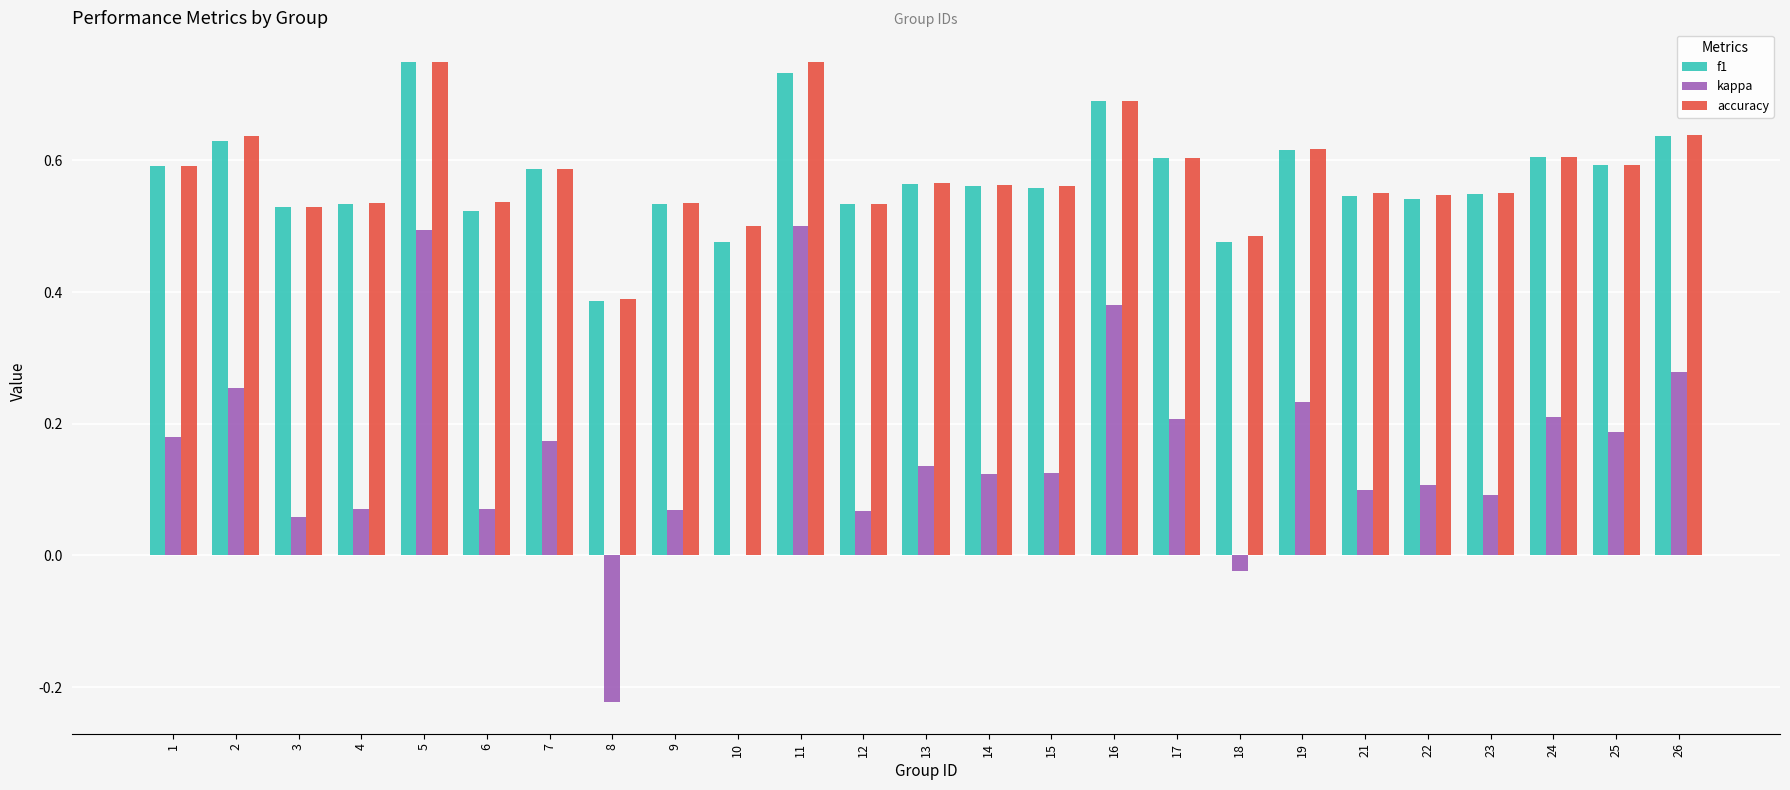

The accuracy series shows 0.6 at 1. True or false?

True